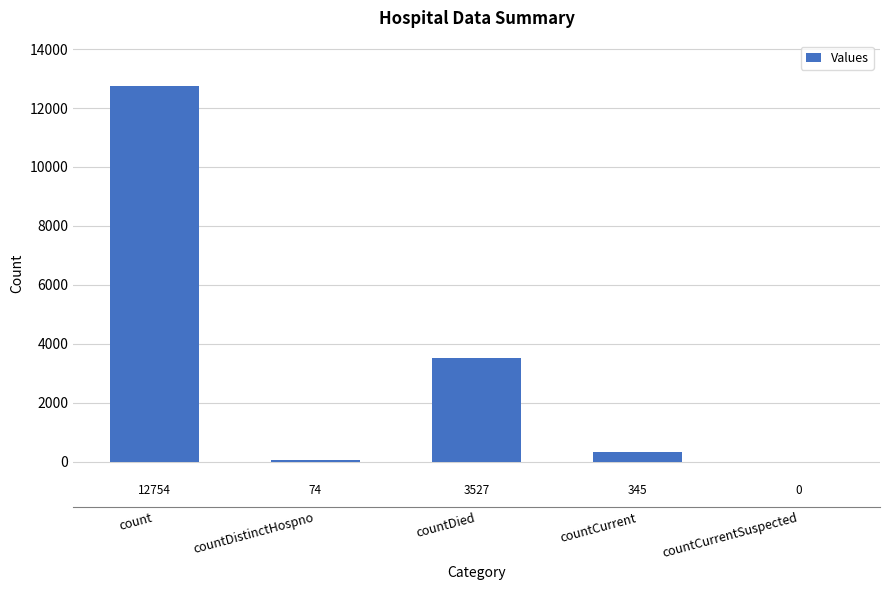

The chart shows a value of 12754 at count. True or false?

True